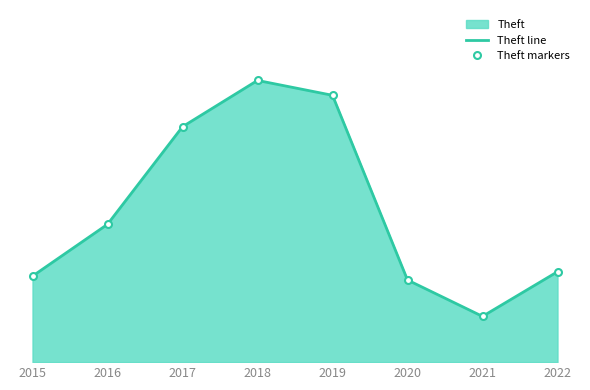

What is the value of the Theft line point at the 4th from the left?

511